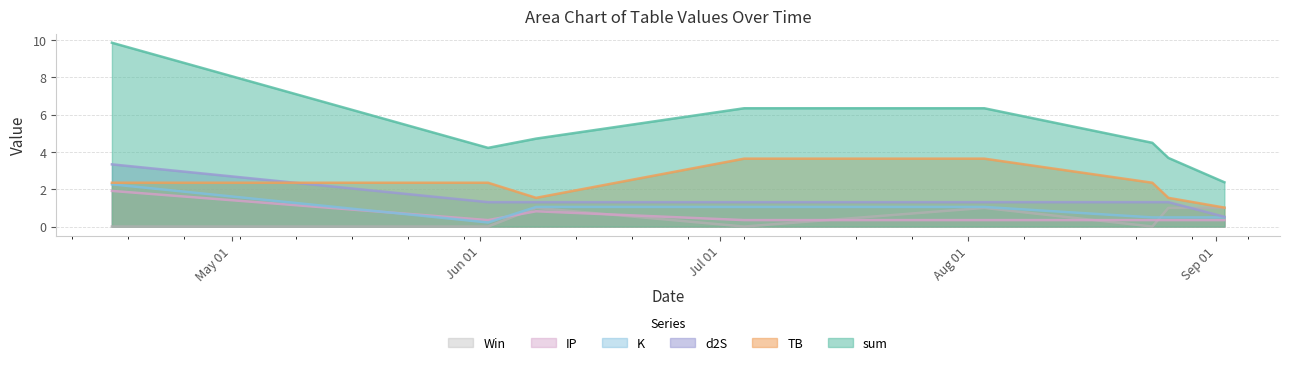

What are all the series names shown in the legend?

Win, IP, K, d2S, TB, sum